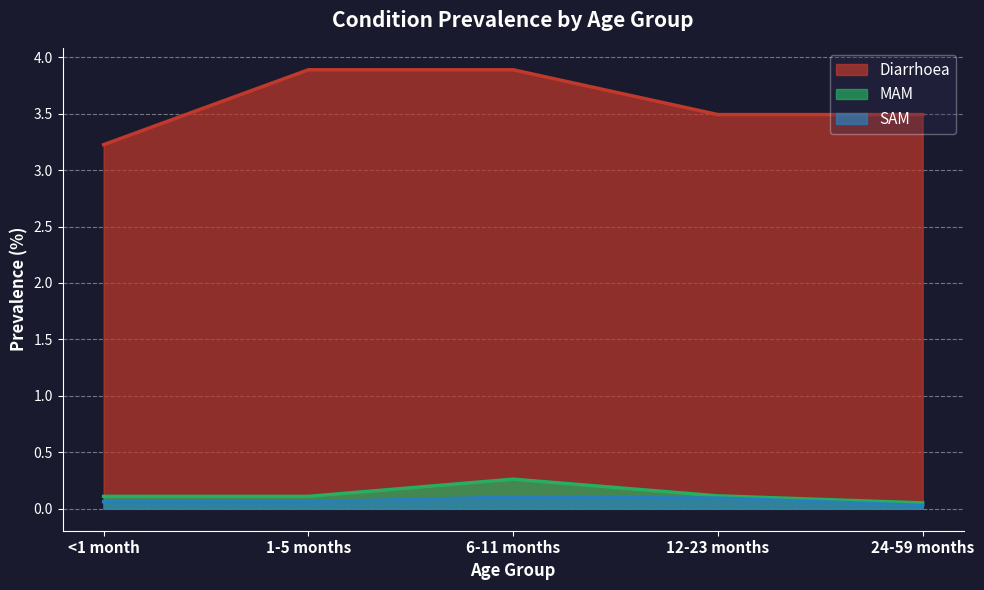

Reading right to left, extract all data points from this chart.

Diarrhoea: 3.5	3.5	3.9	3.9	3.2
MAM: 0.1	0.1	0.3	0.1	0.1
SAM: 0.0	0.1	0.1	0.1	0.1